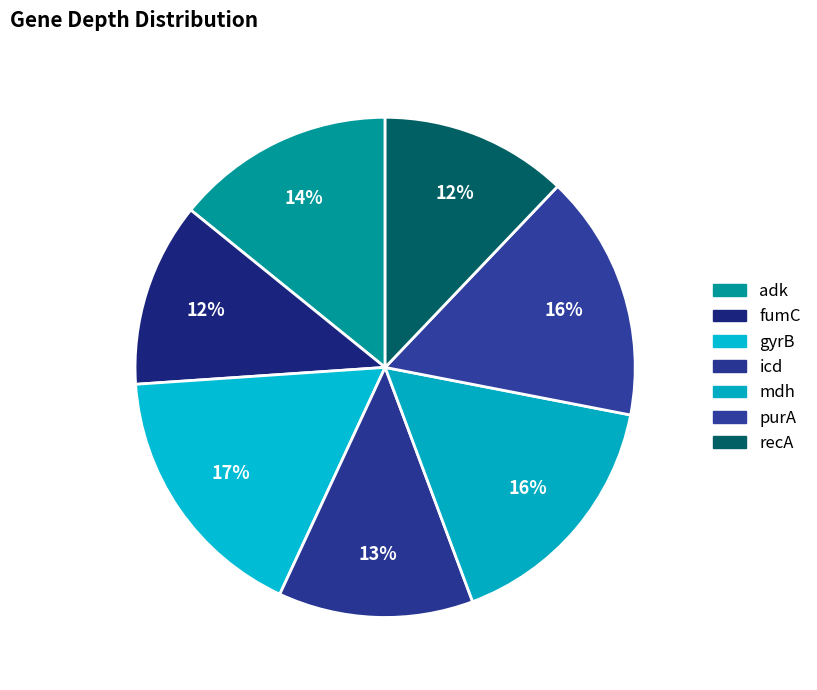

What is the change in value from gyrB to recA?

-11.9